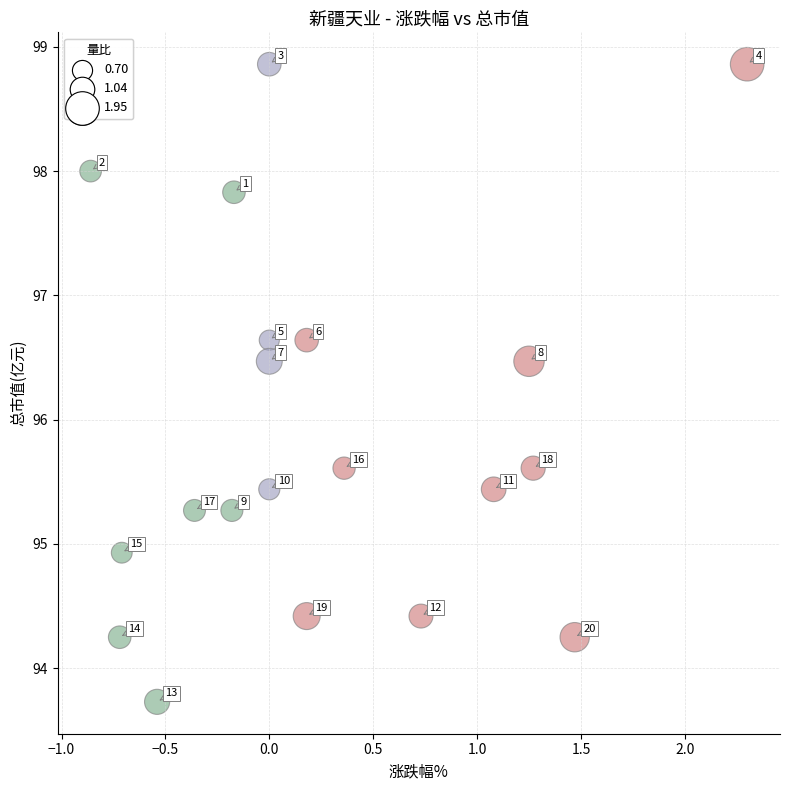

What Y value in the scatter plot is closest to 96?

95.6